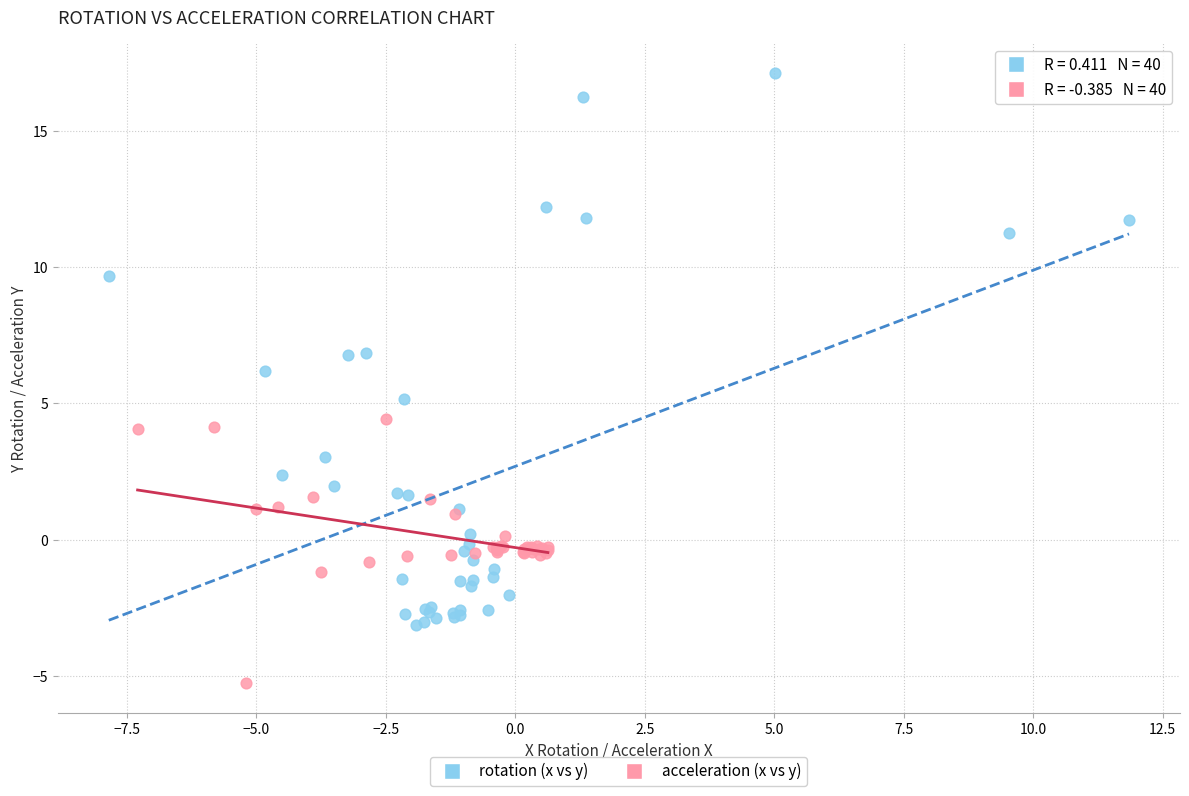

Which series contains the highest Y value?

rotation (x vs y)